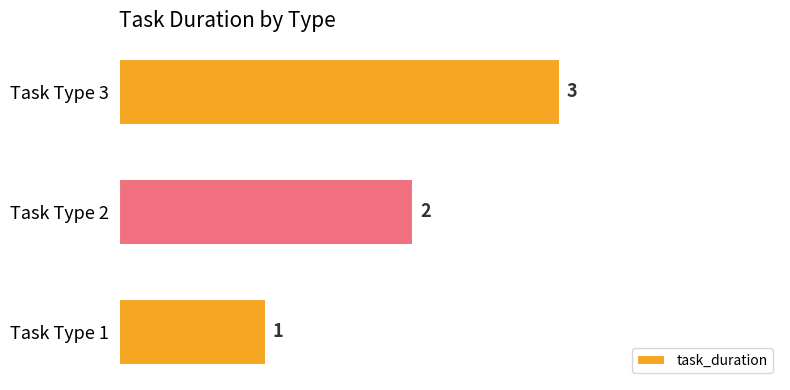

What is the change in value from Task Type 1 to Task Type 3?

+2